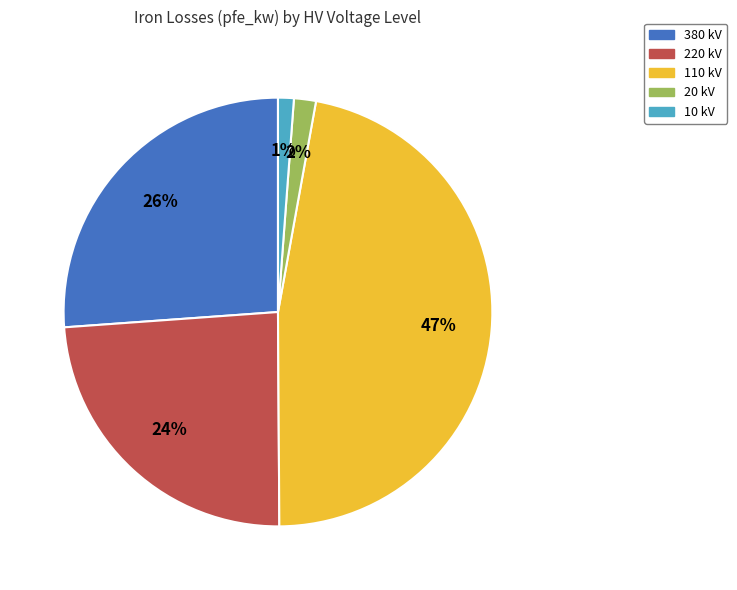

To the nearest percent, what is the combined percentage of 110 and 380?

73%